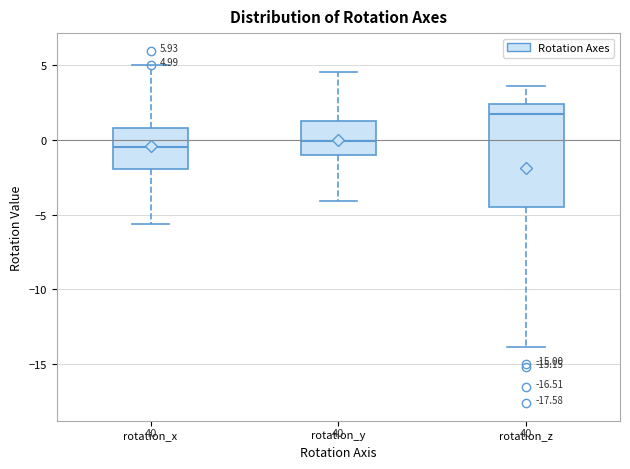

Which box is the tallest, from its lower edge to its upper edge?

rotation_z